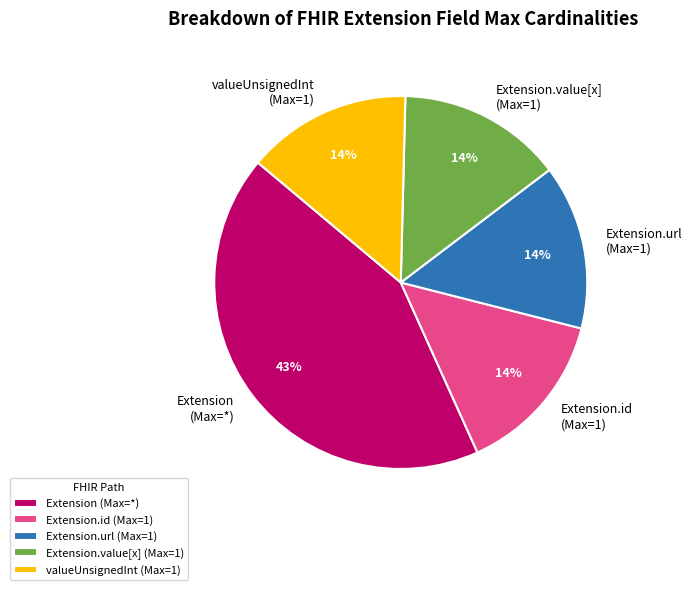

To the nearest percent, what is the difference between the largest and smallest slice percentages?

29%